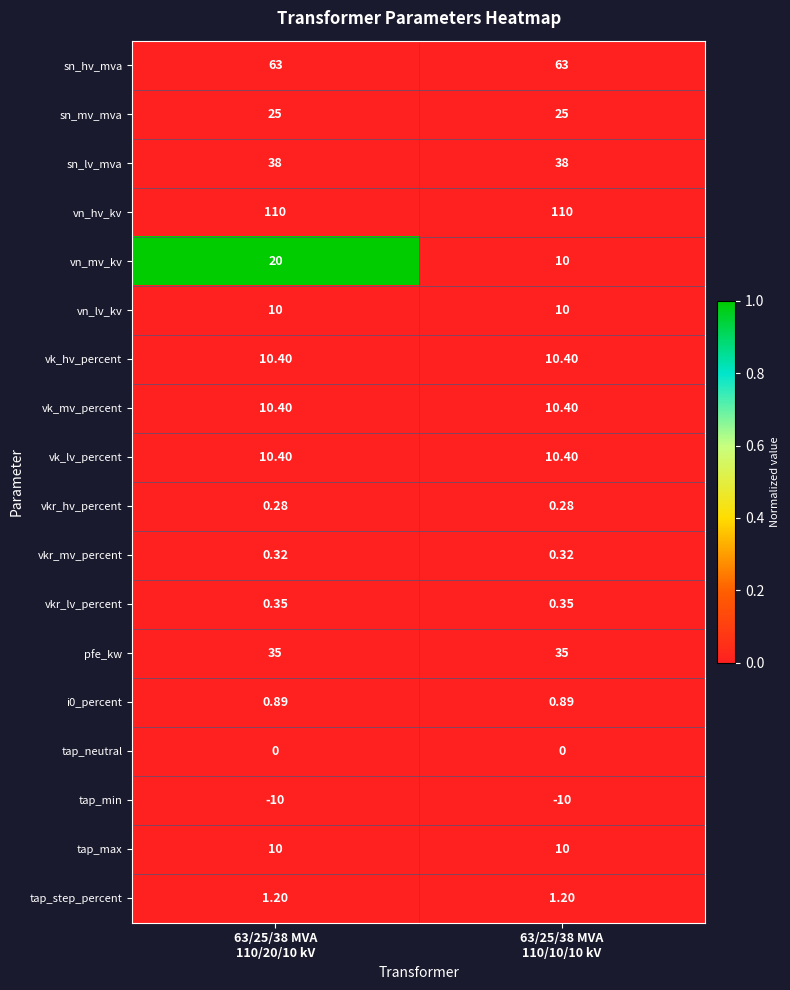

At how many categories does at least one series exceed 0?

2